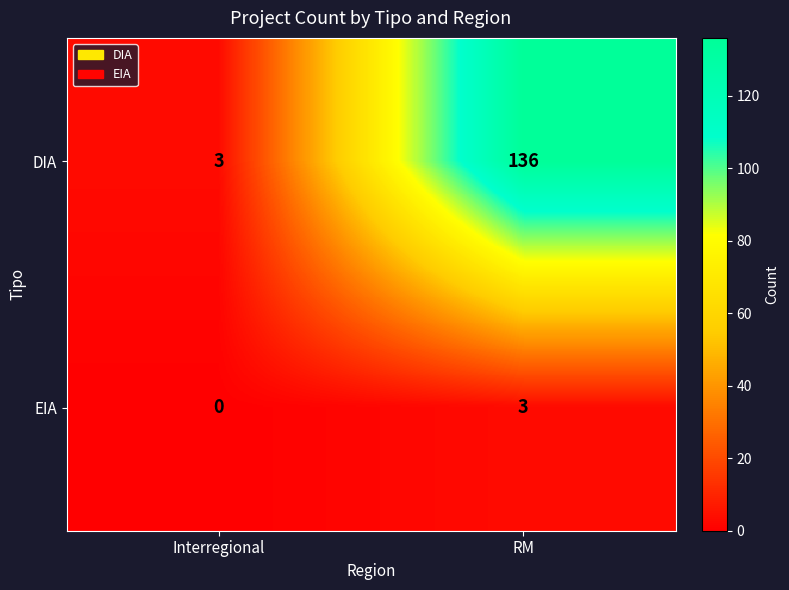

At which label is DIA closest to 69?

Interregional